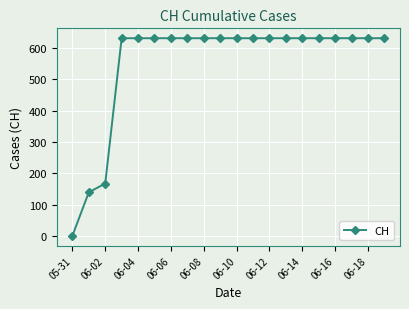

What is the value of the 13th point from the left?

631